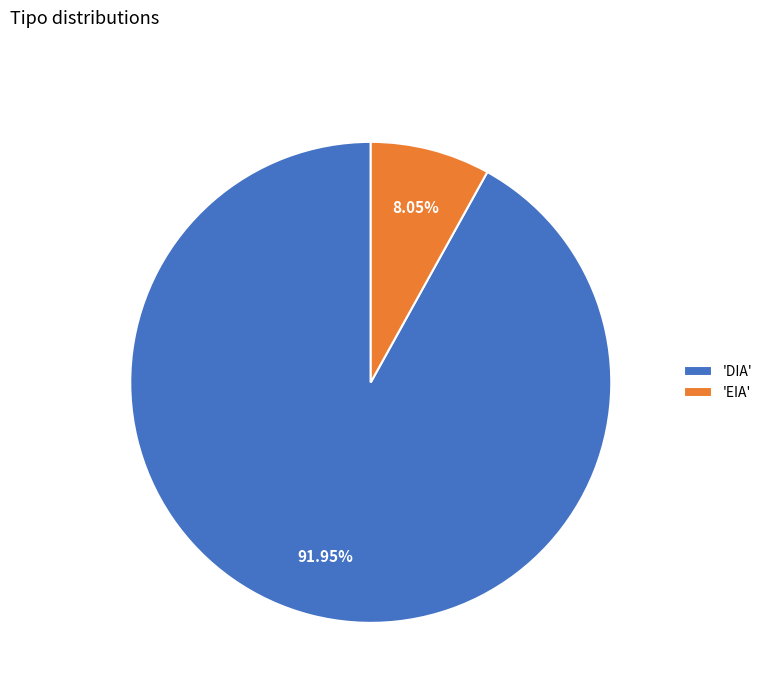

How many segments does this pie chart have?

2